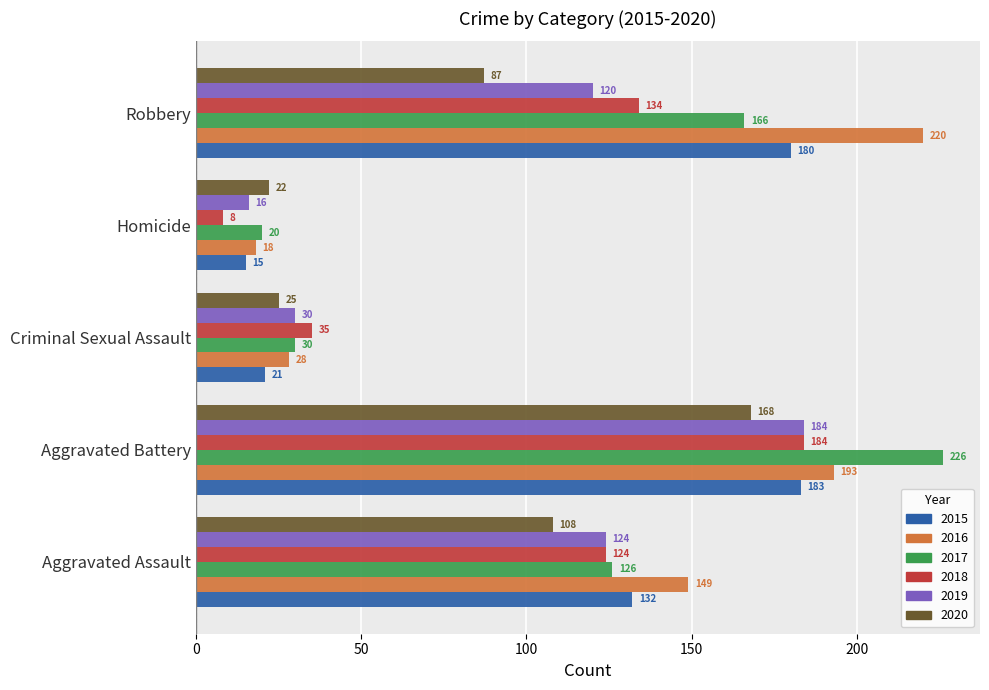

True or false: 2019 has a value of 8 at Homicide.

False